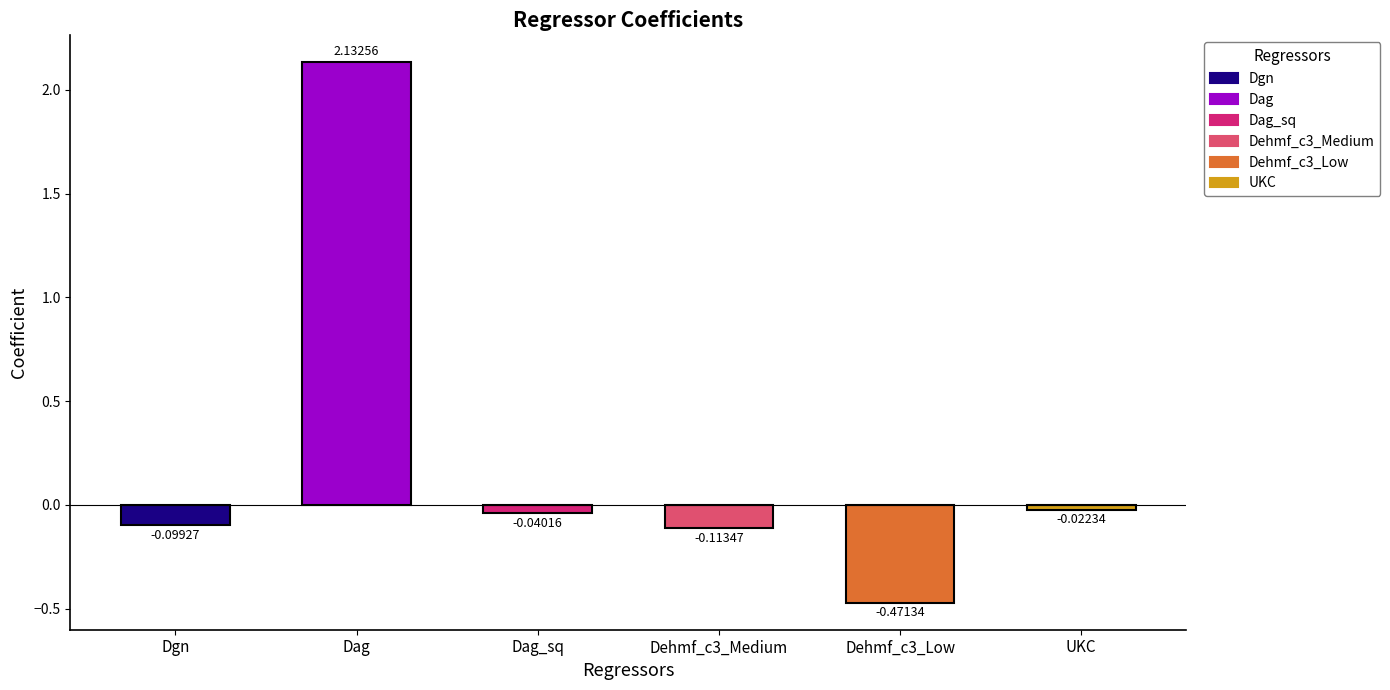

What is the maximum value for Dag?

2.1